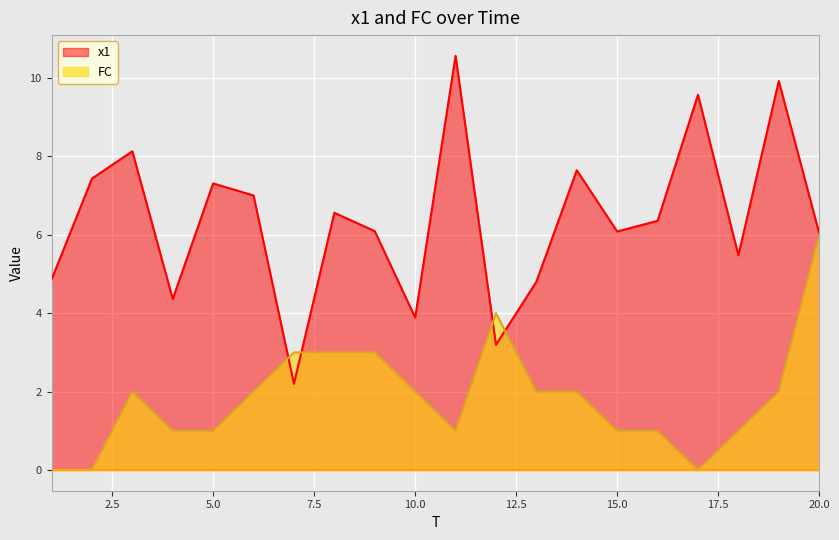

True or false: x1 has a value of 8.1 at 3.

True